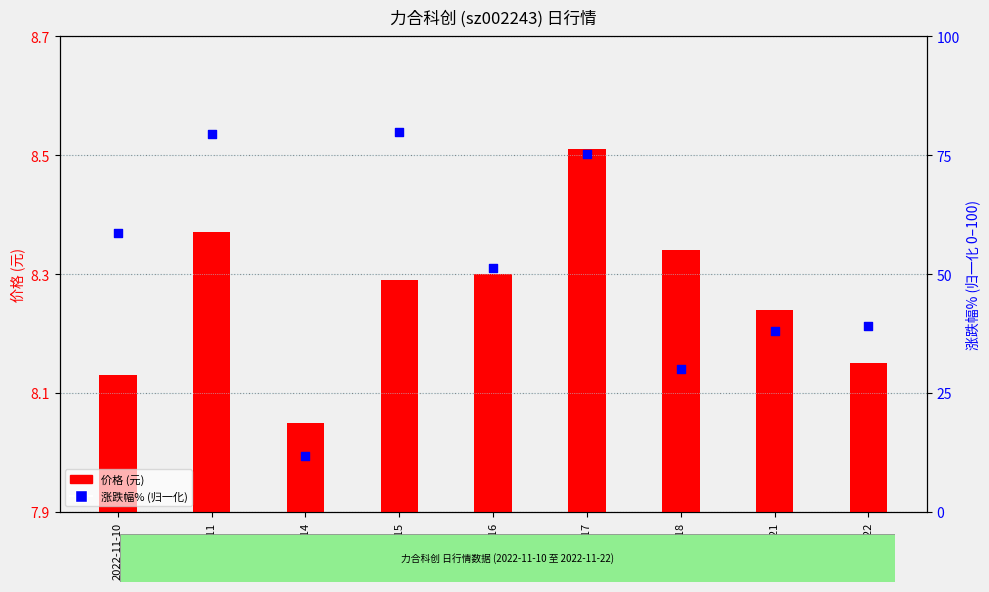

At which category is the sum across all series the highest?

2022-11-15